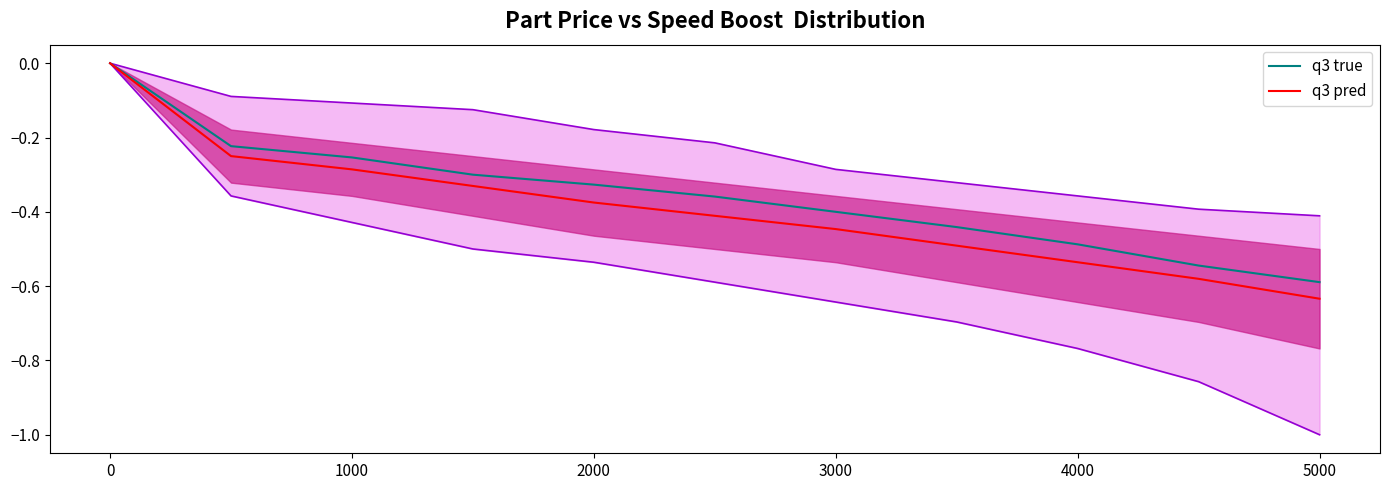

What is the average value of the q3 pred series?

-0.4